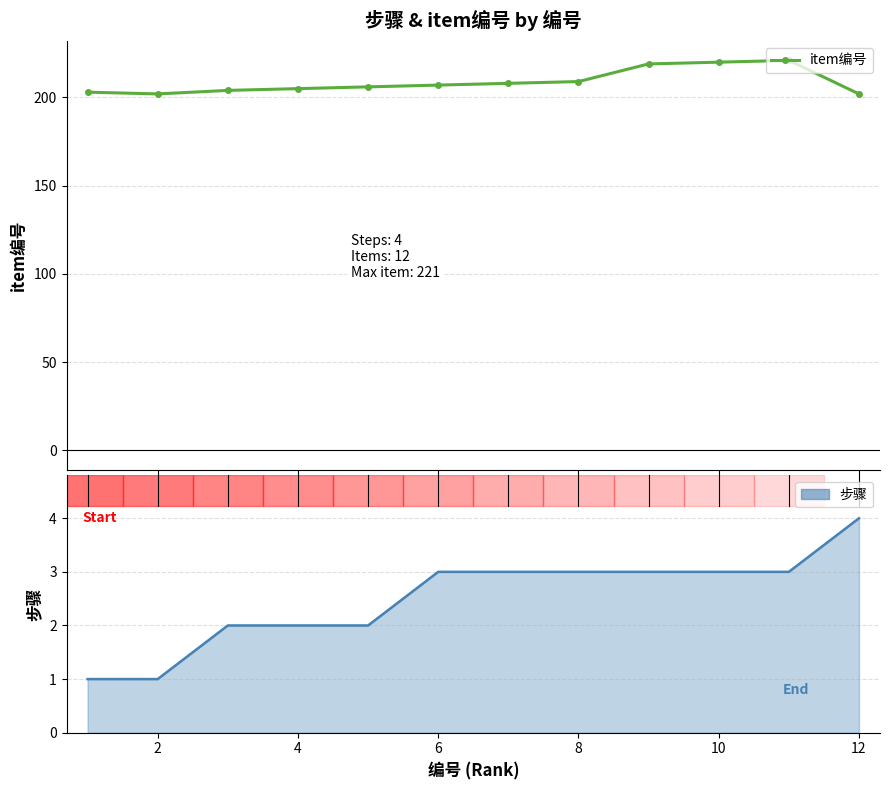

True or false: item编号 and 步骤 line cross at least once.

False